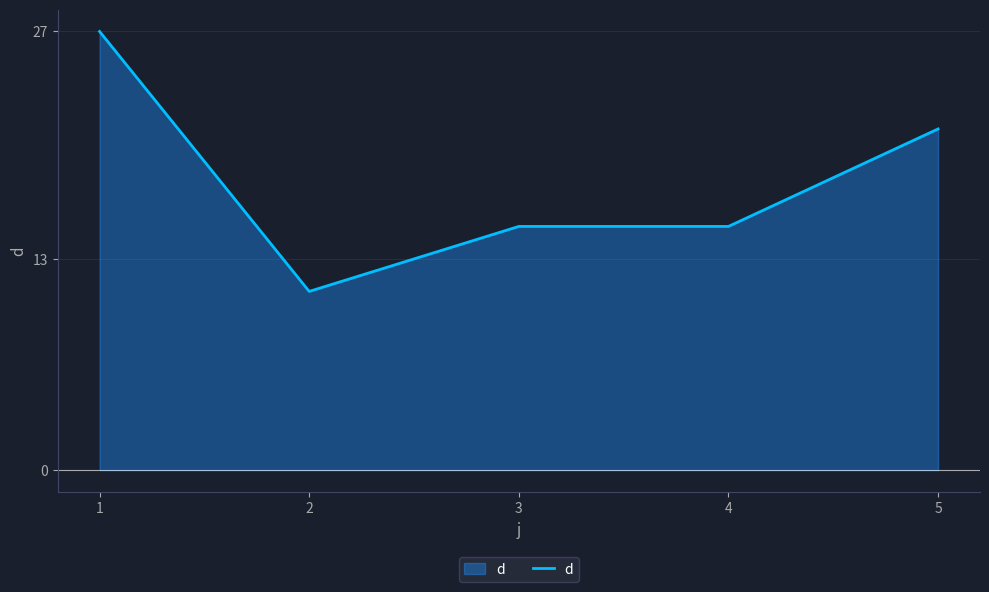

The value at 4 is 15. True or false?

True